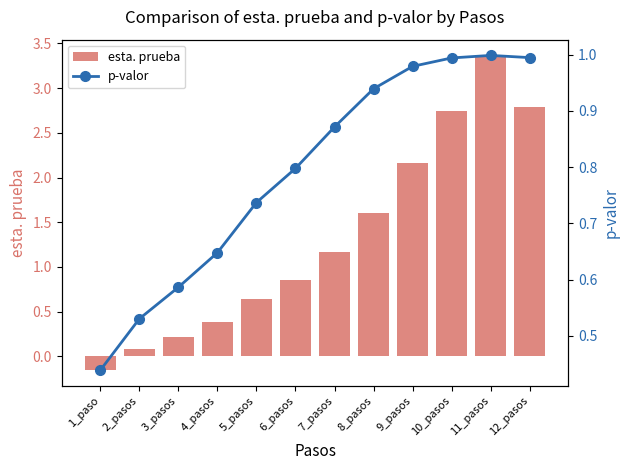

How many groups of bars are there?

12